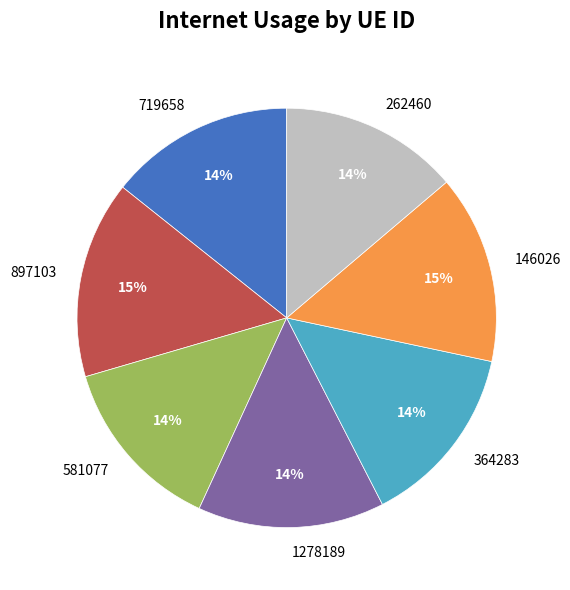

What percentage is the 262460 slice, to the nearest percent?

14%